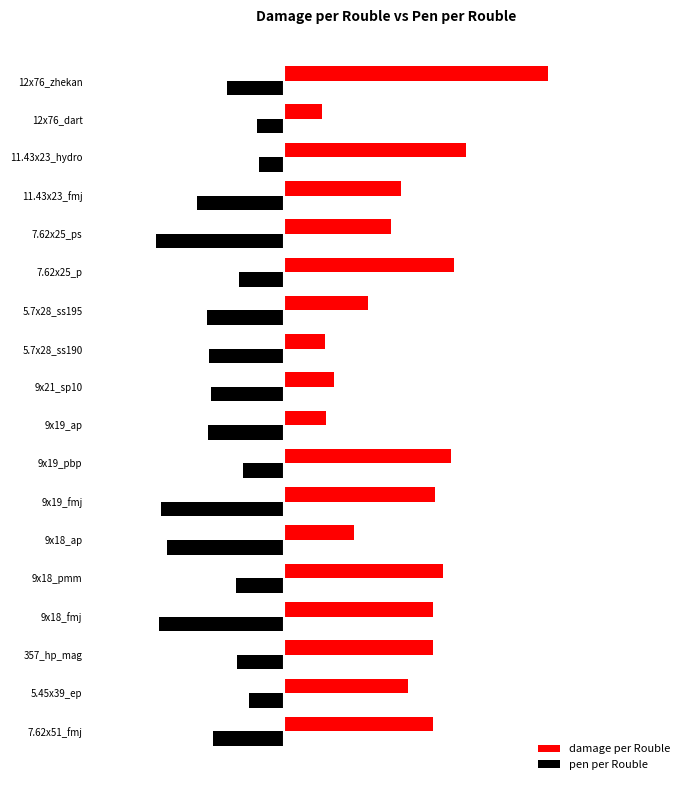

What are all the series names shown in the legend?

damage per Rouble, pen per Rouble